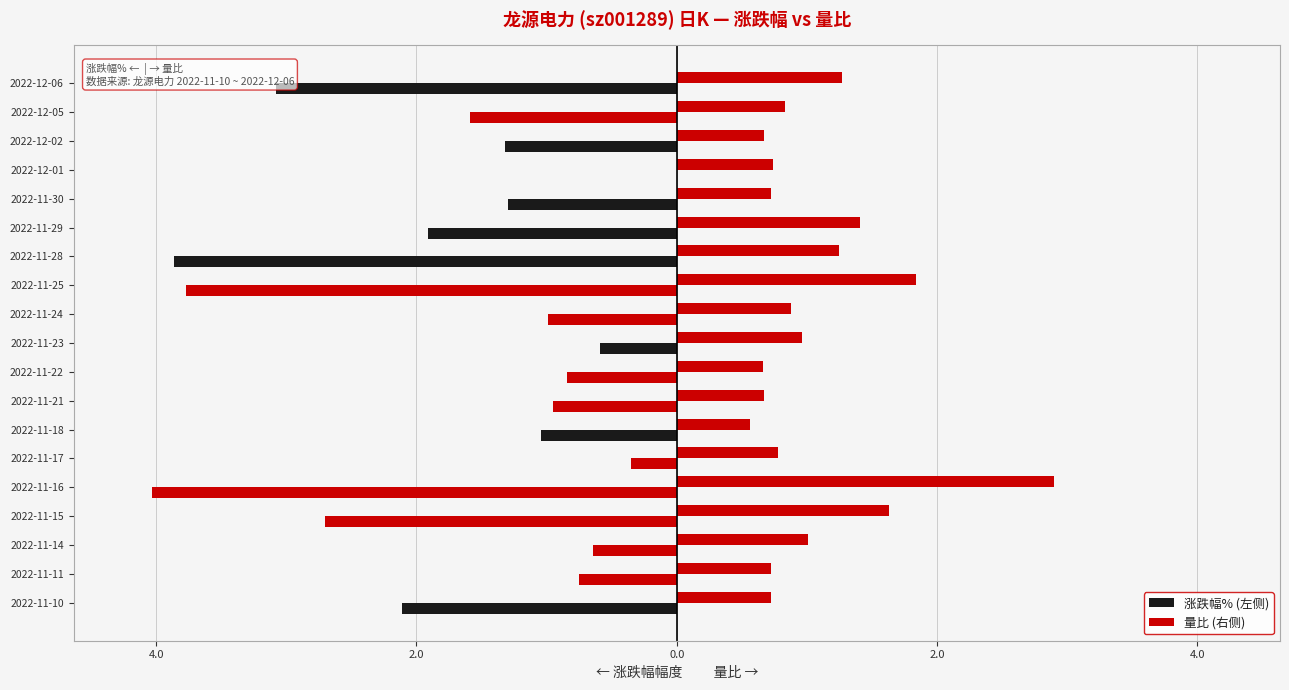

Are the bars grouped side by side (vs. stacked)?

Yes